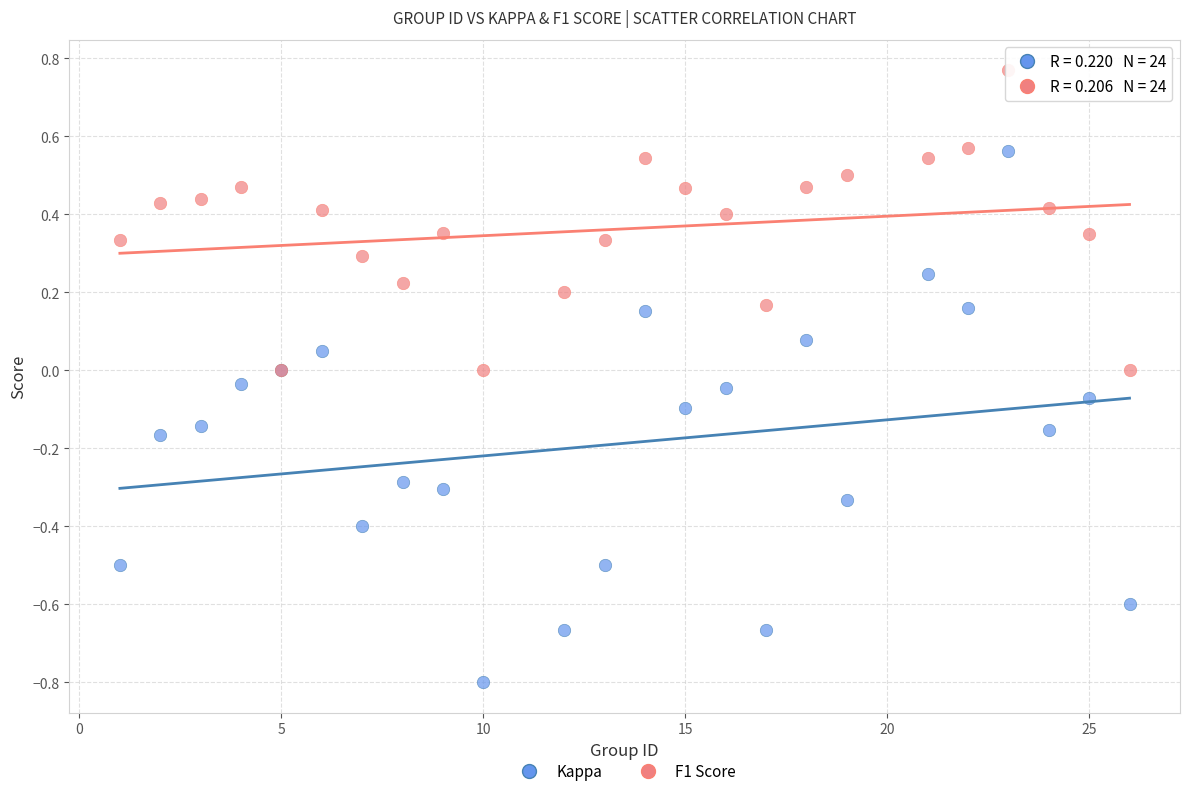

Which series has the widest spread of Y values?

Kappa